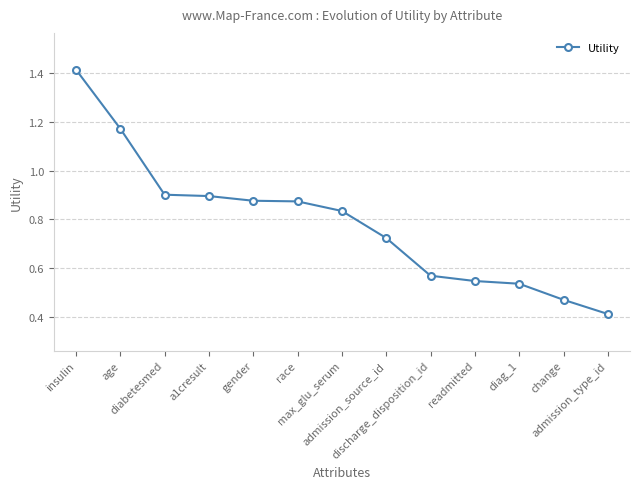

At which category does the chart reach its peak across all series?

insulin